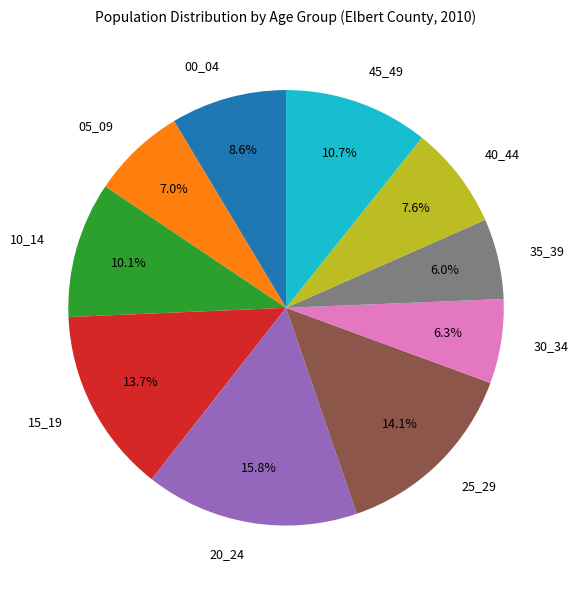

Is there any slice that represents more than half of the pie?

No